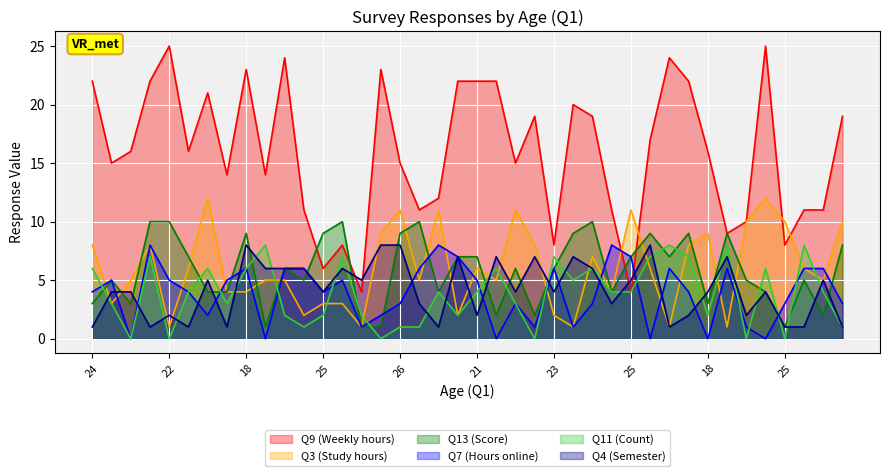

Is it true that Q7 equals 12 at 19?

False